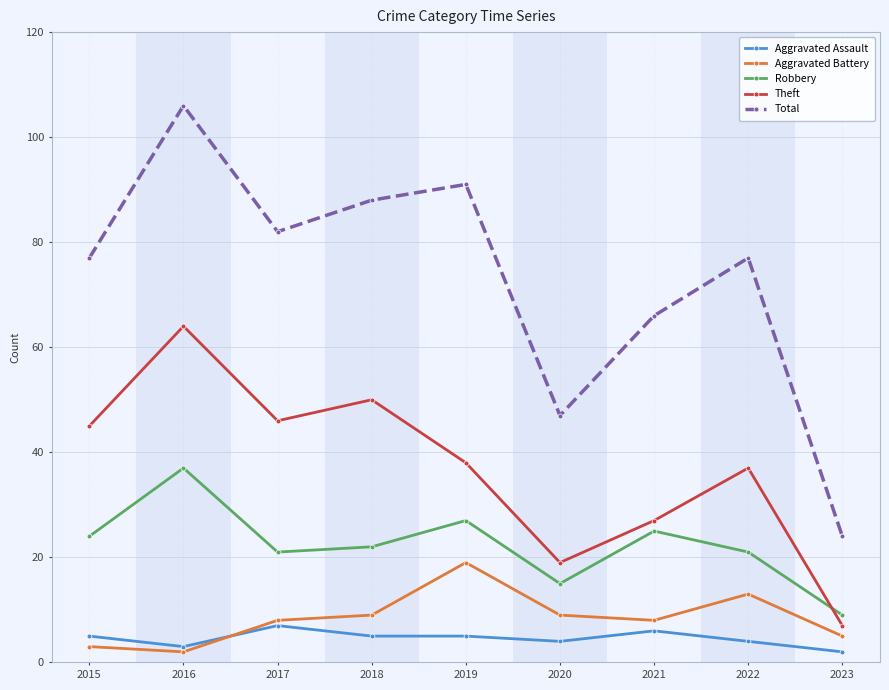

What are all the series names shown in the legend?

Aggravated Assault, Aggravated Battery, Robbery, Theft, Total